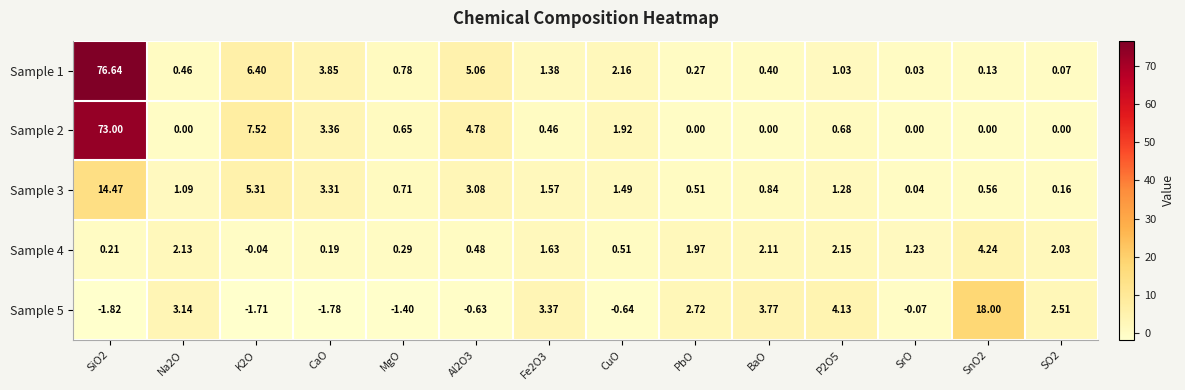

Is the value of Sample 1 at CaO greater than the value of Sample 3 at Al2O3?

Yes